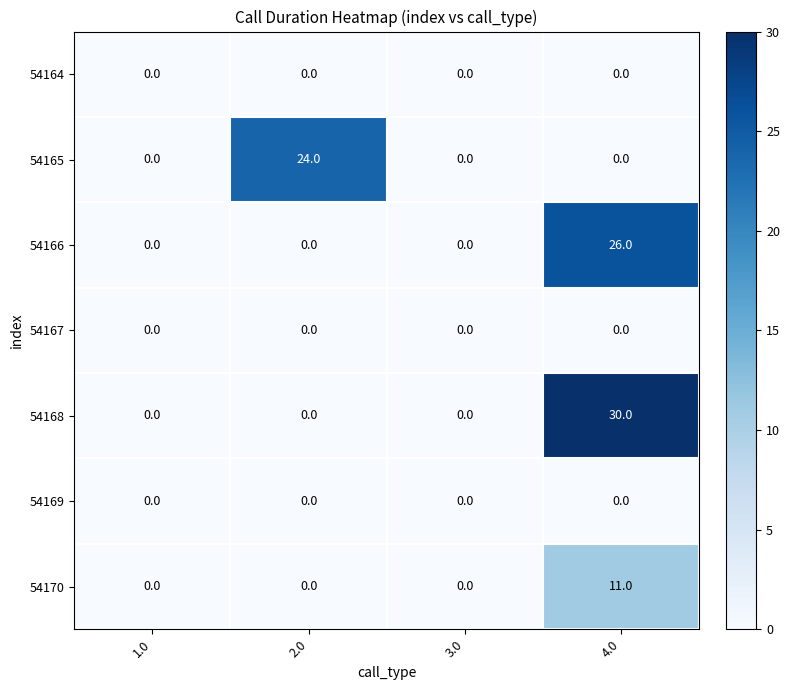

What is the maximum value shown in the chart?

30